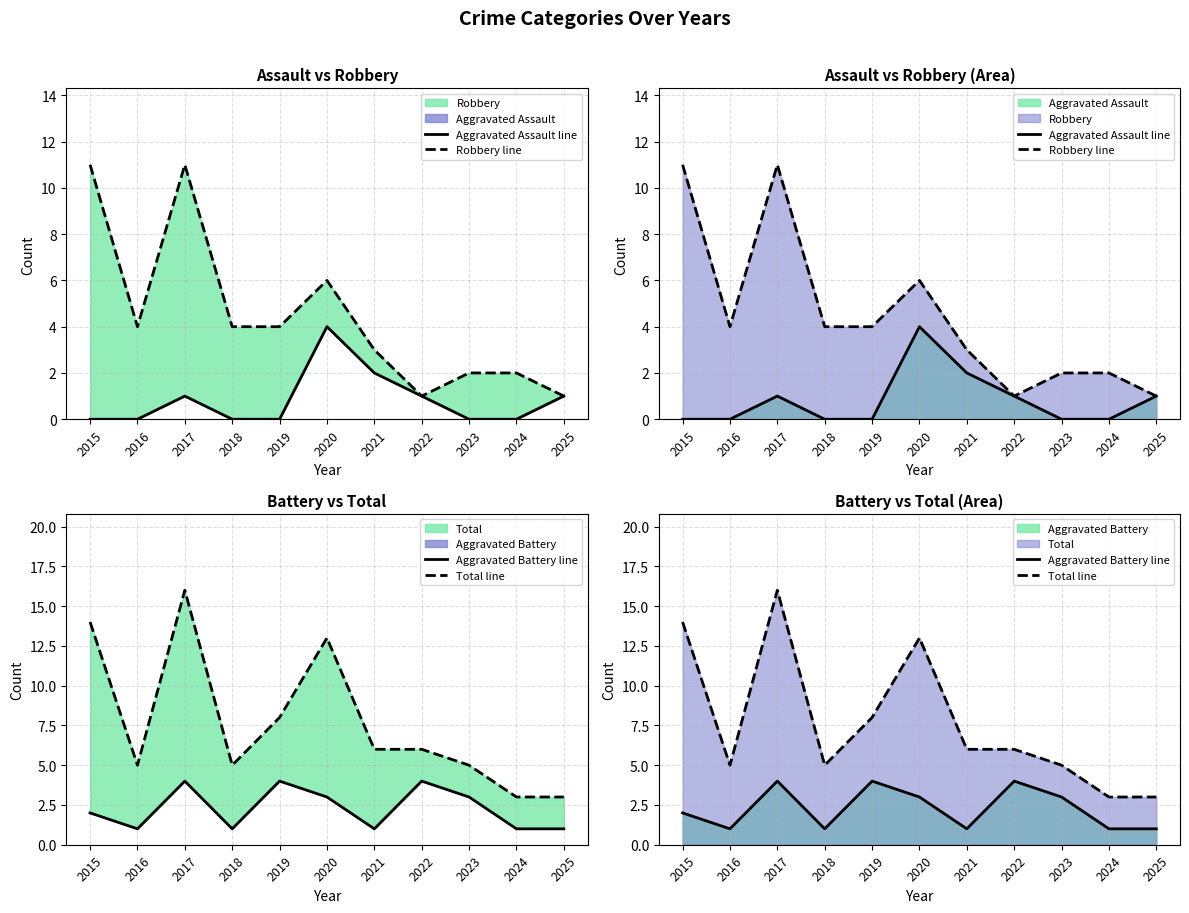

What is the sum of all Total line values?

84